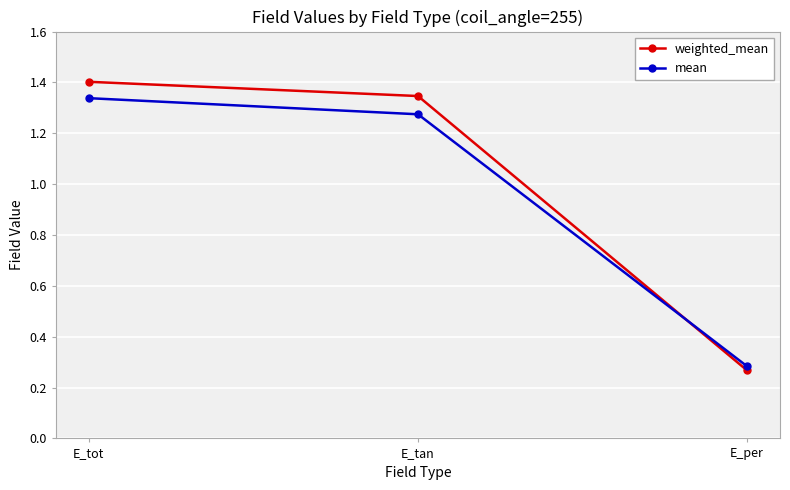

Is it true that weighted_mean equals 0.3 at E_tan?

False